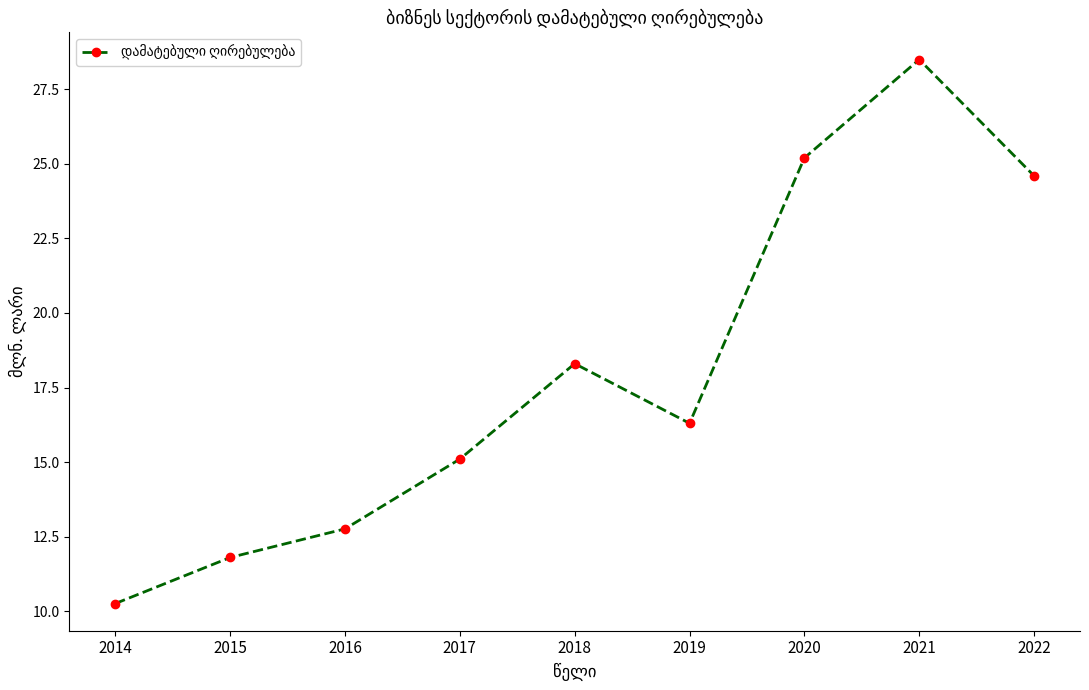

Which category has the highest value across all series?

2021